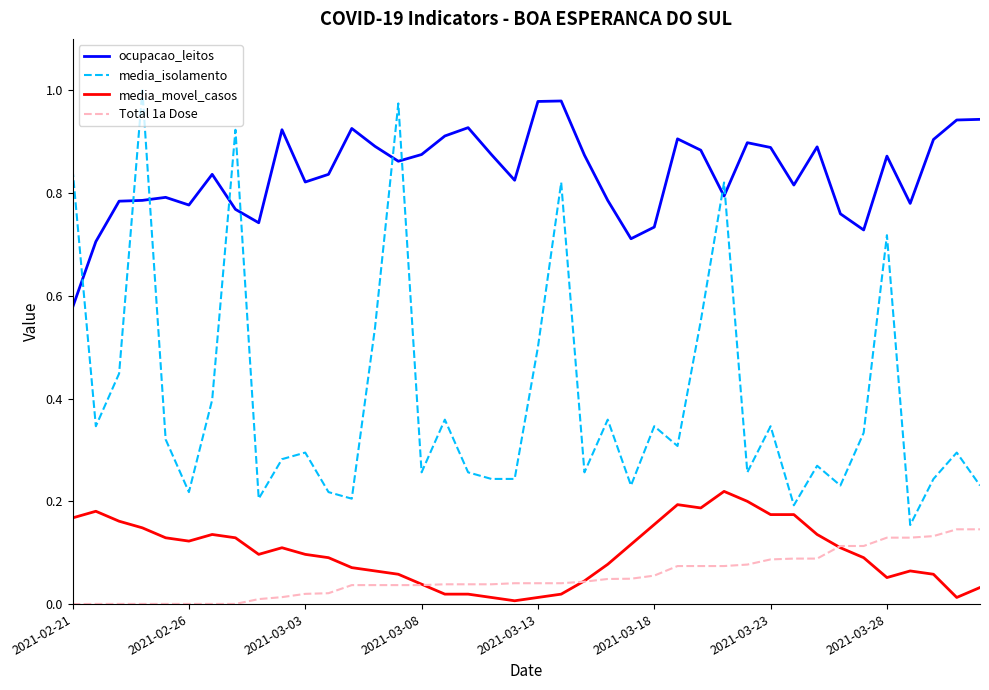

Which series has the largest total across all categories?

ocupacao_leitos